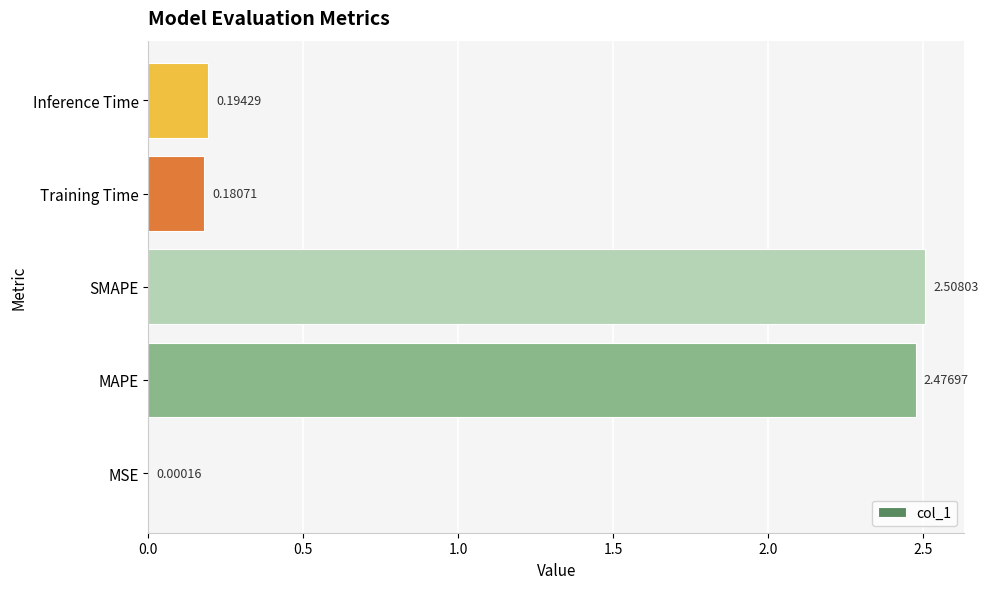

At which label is the value closest to 1?

Inference Time